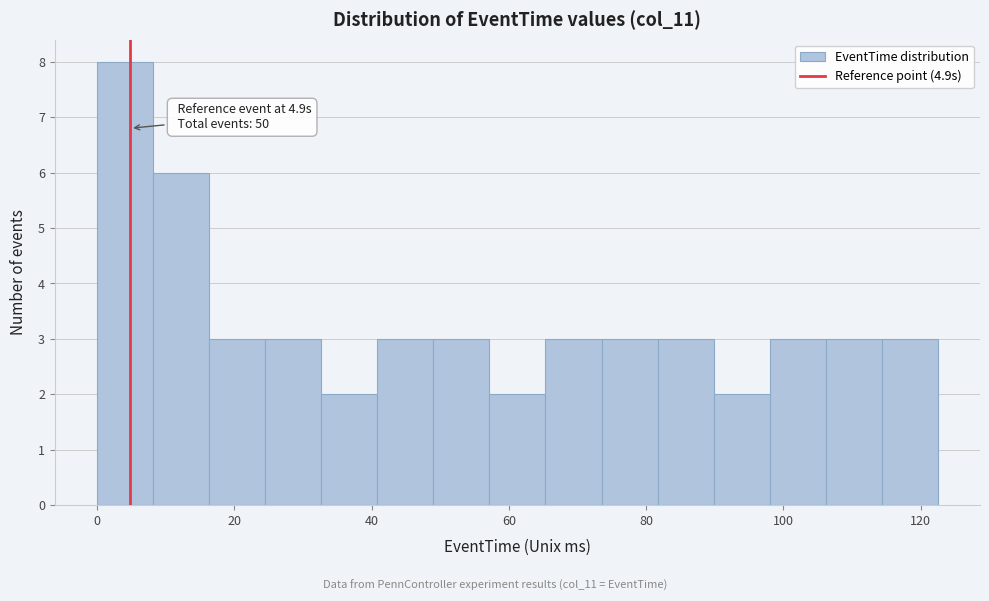

Over which range of the x-axis is the bar tallest?

0 to 8